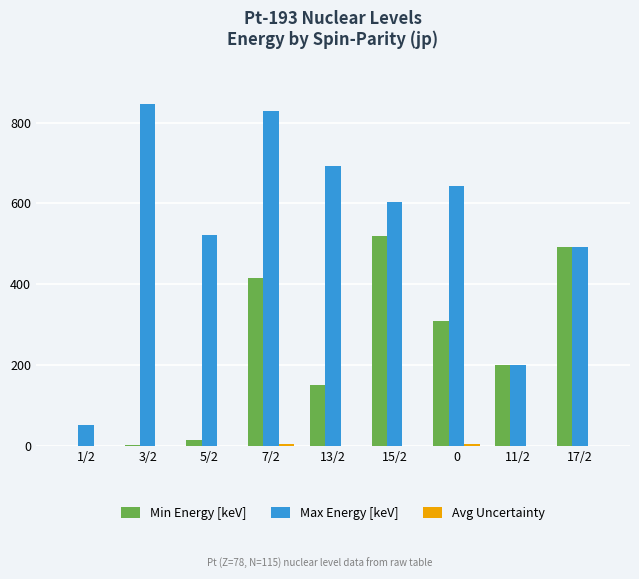

The value of Max Energy [keV] at 3/2 is 846.0. True or false?

True